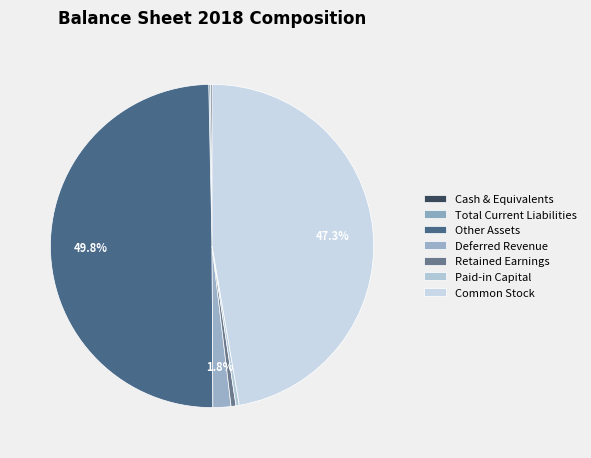

The Paid-in Capital slice represents 9% of the pie. True or false?

False